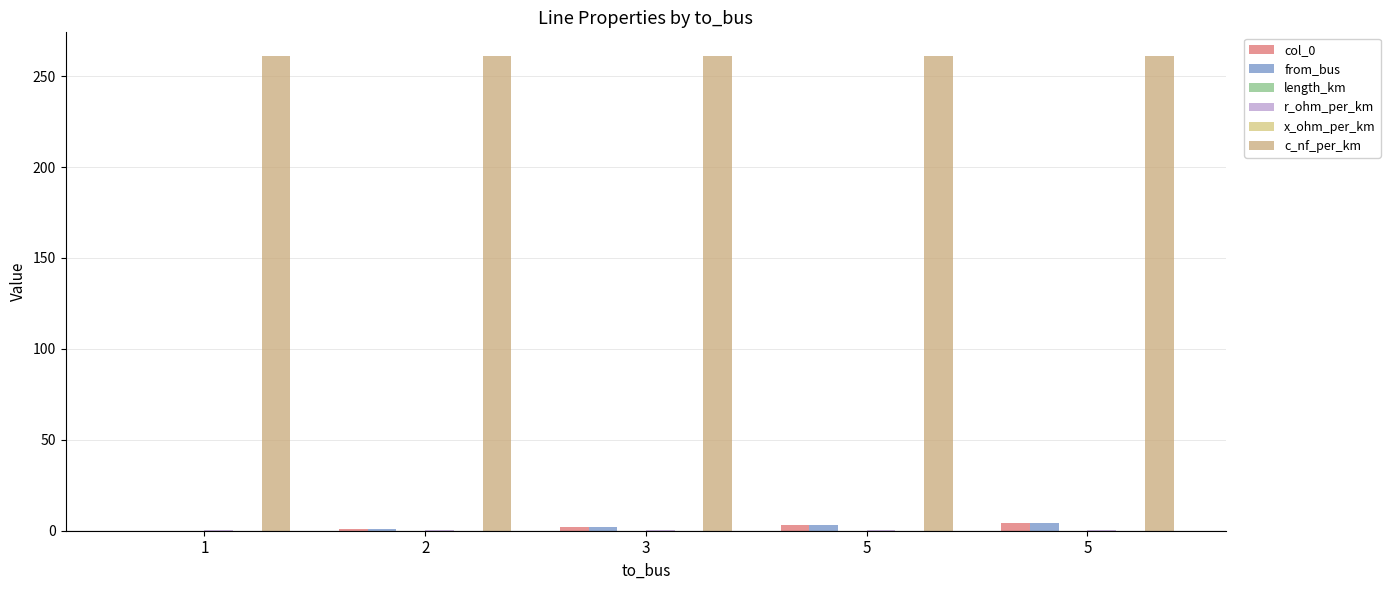

What is the value of the c_nf_per_km bar at the 4th from the left?

261.0